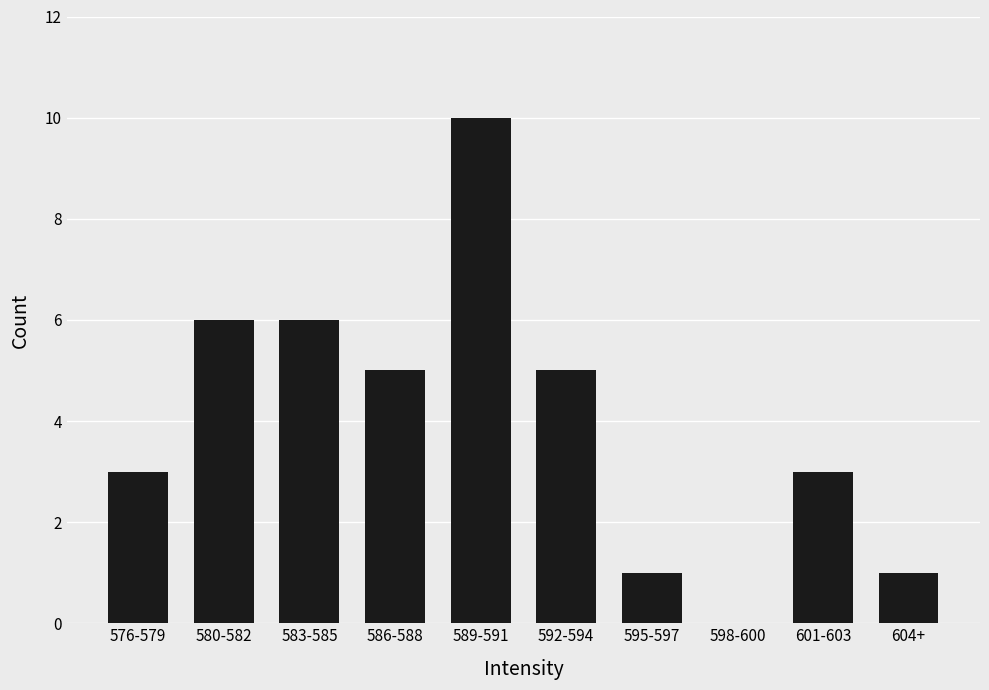

True or false: the data shows 2 at 592-594.

False